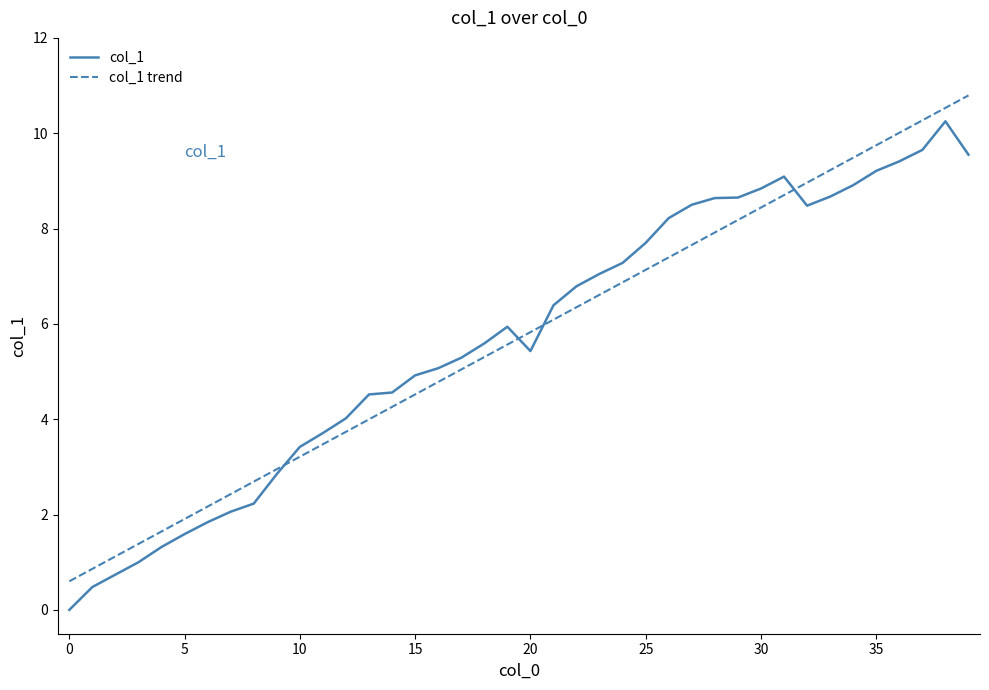

How many values in the col_1 series are below 5?

16